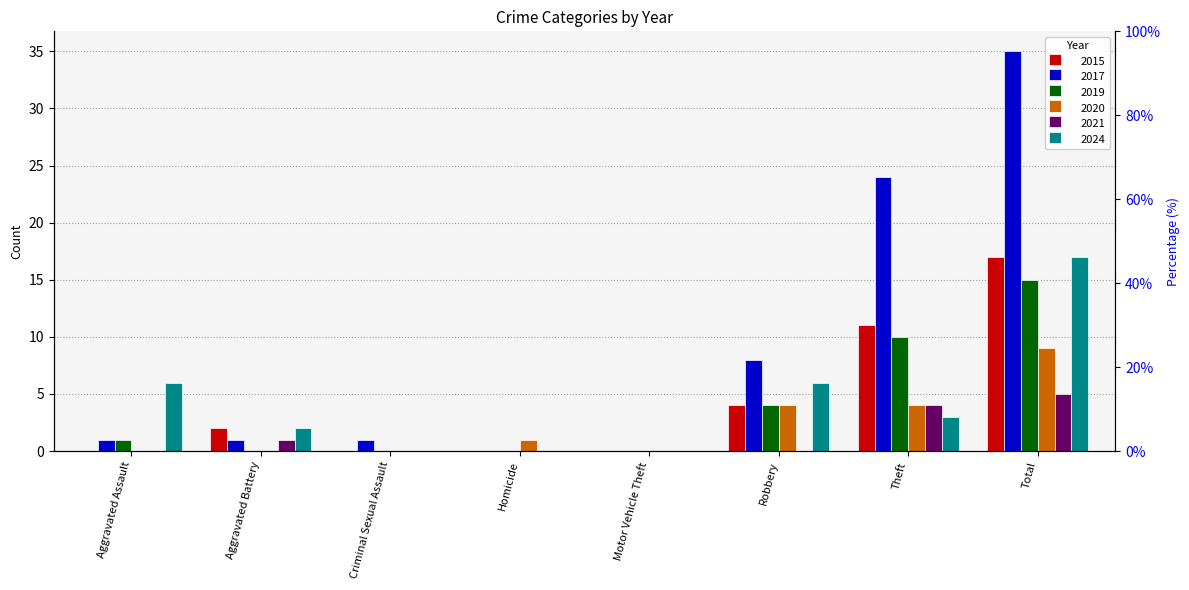

What is the sum of the 2021 values at Total and Motor Vehicle Theft?

5